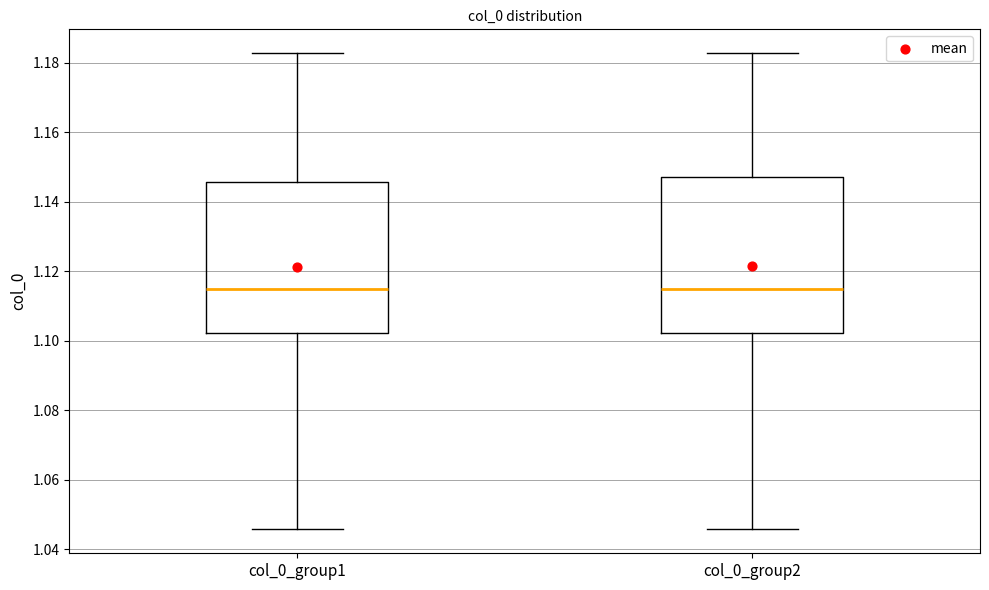

Reading left to right, read every box against the y-axis: the position of its median line, the range the box covers, and the ends of its whiskers. The values are not printed on the chart, so give them approximately, as read against the axis.

col_0_group1: median 1.116, box 1.102 to 1.146, whiskers 1.046 to 1.182
col_0_group2: median 1.116, box 1.102 to 1.148, whiskers 1.046 to 1.182